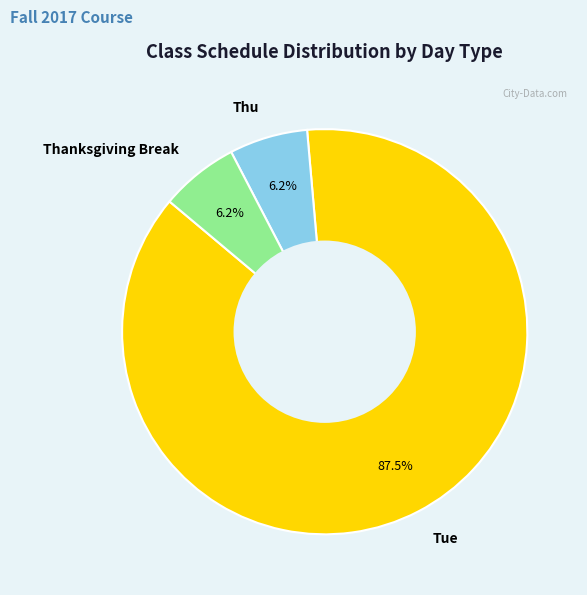

Does Tue account for over 50% of the chart?

Yes